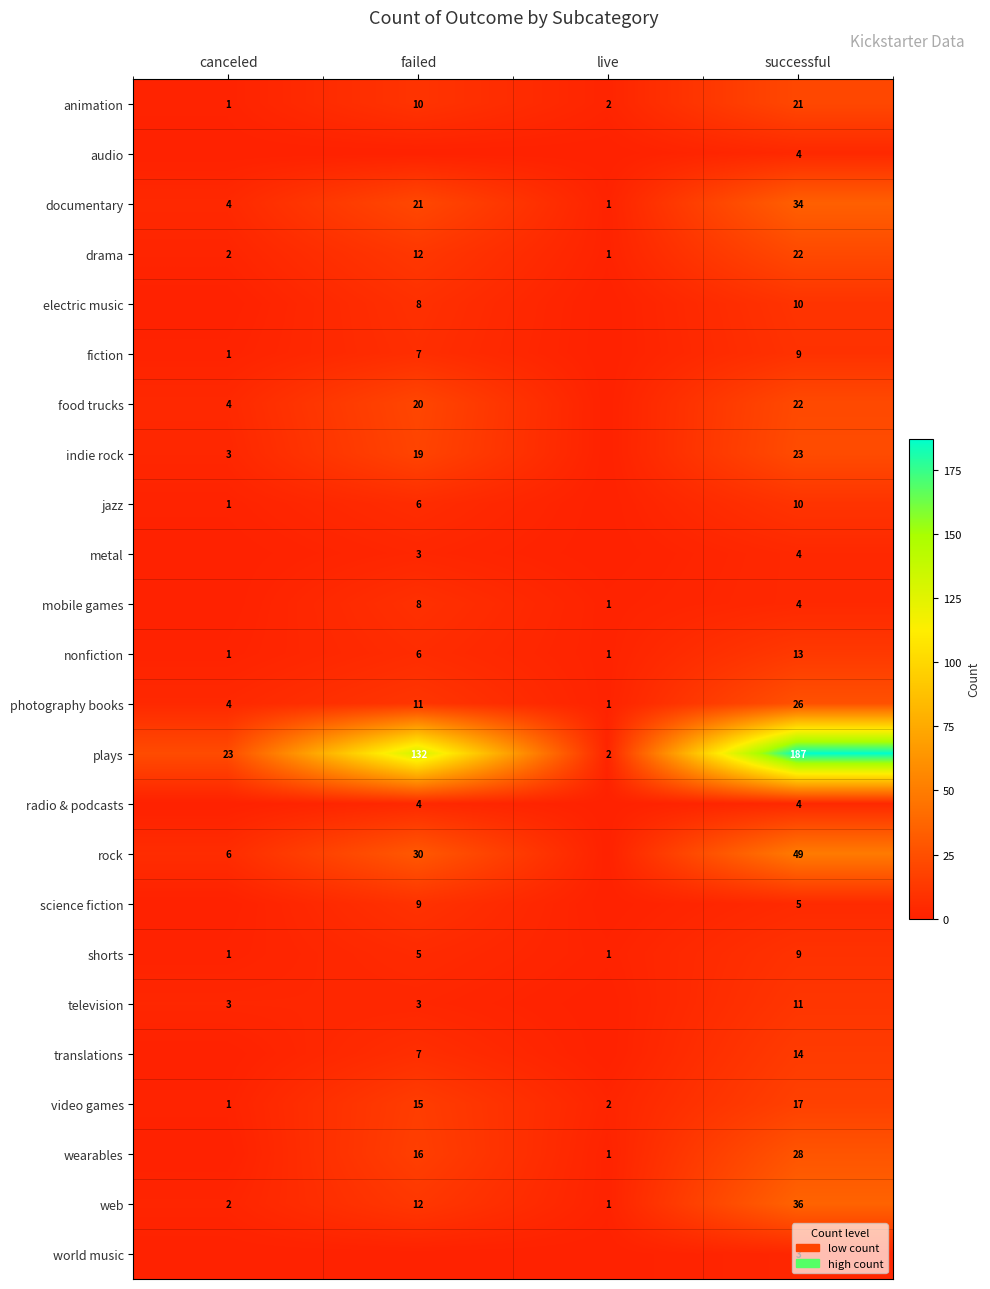

True or false: documentary has a value of 2 at live.

False